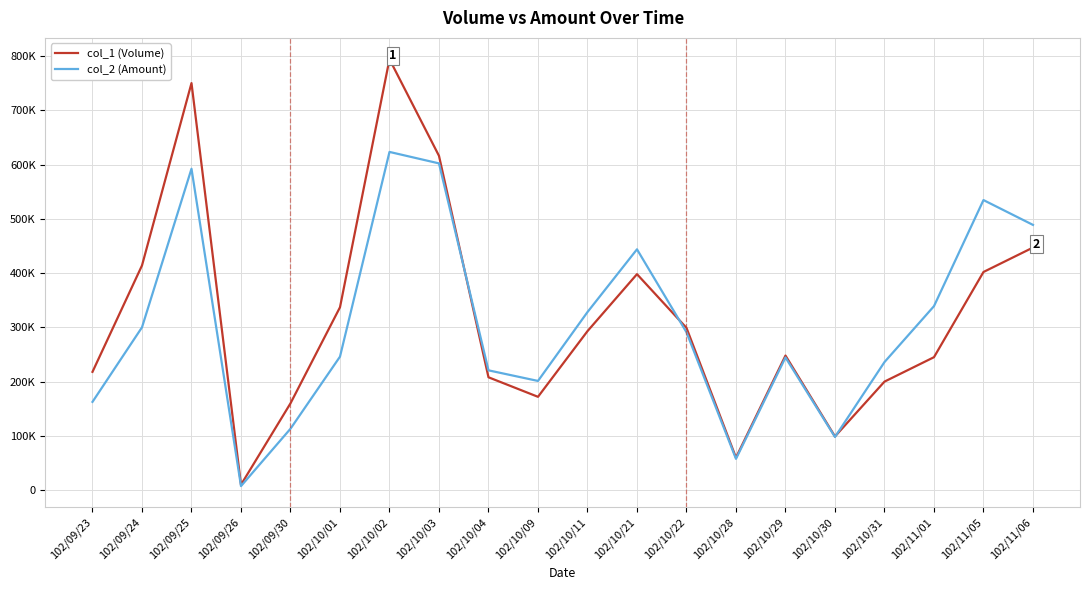

What are all the series names shown in the legend?

col_1 (Volume), col_2 (Amount)